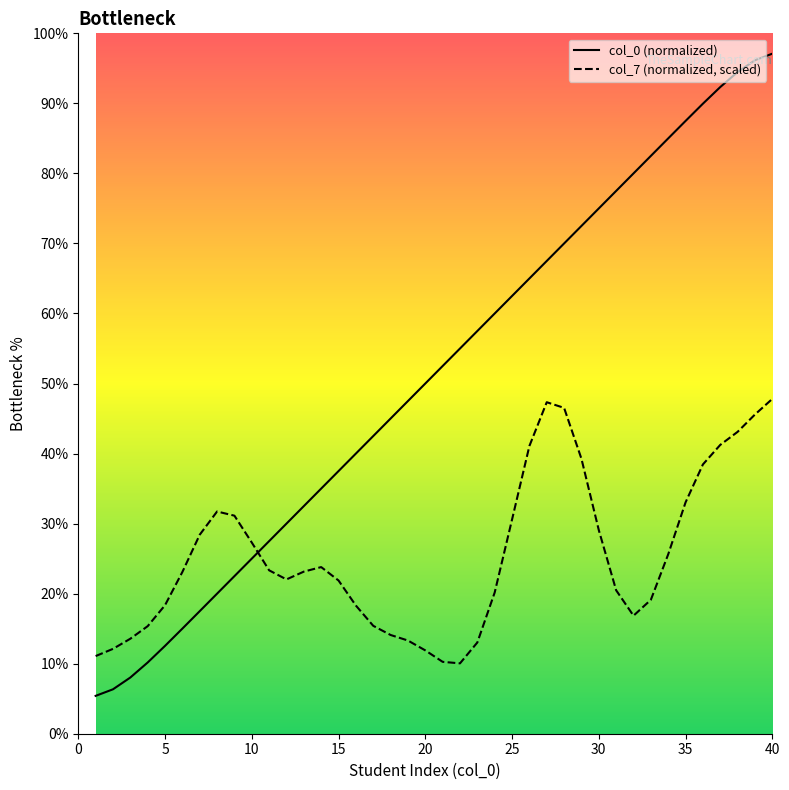

Is it true that col_0 (normalized) equals 87.5 at 35?

True